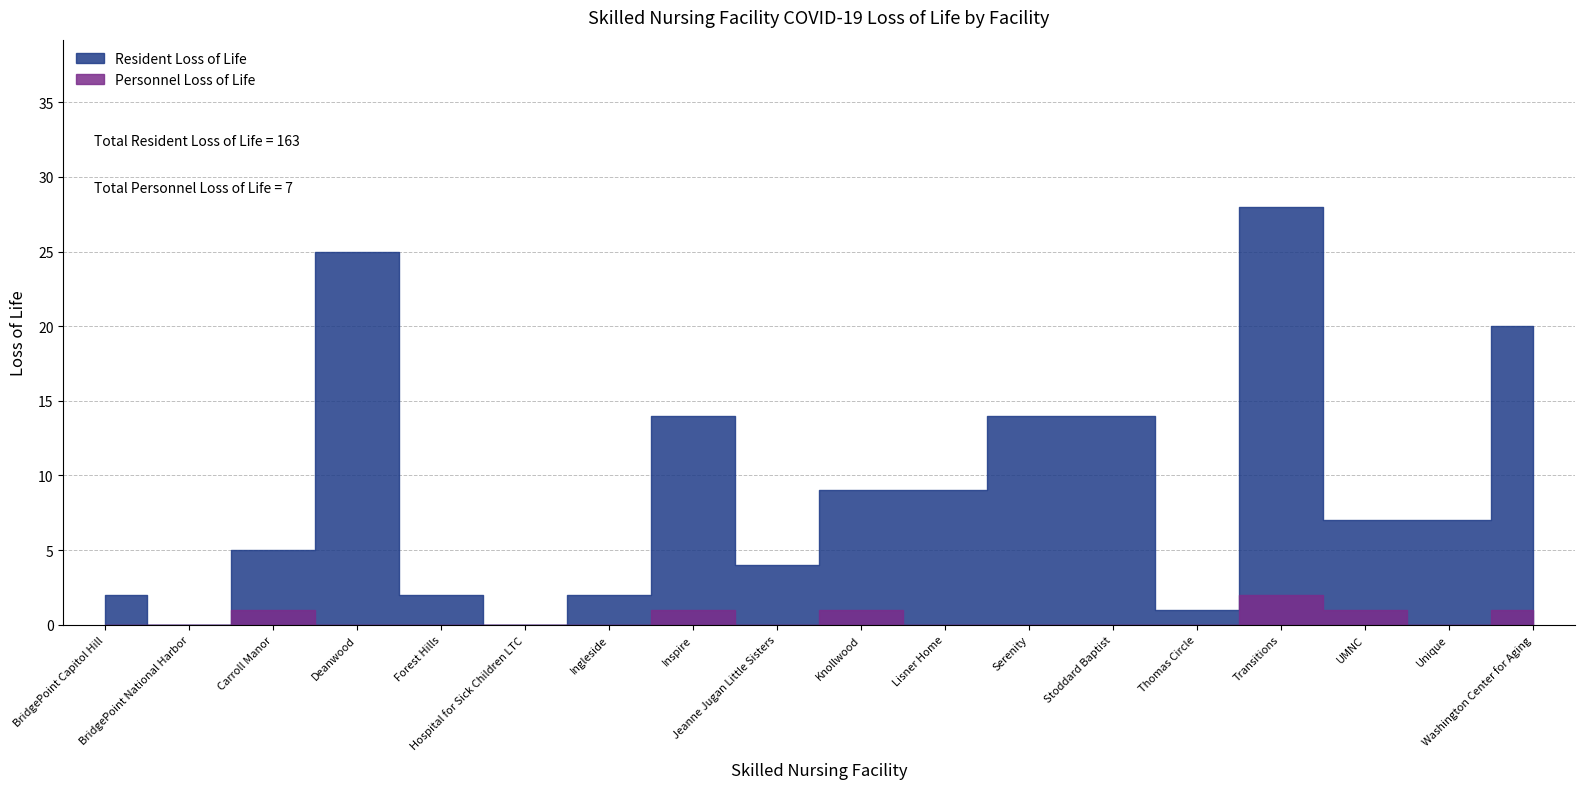

What is the total value across all series at Deanwood?

25